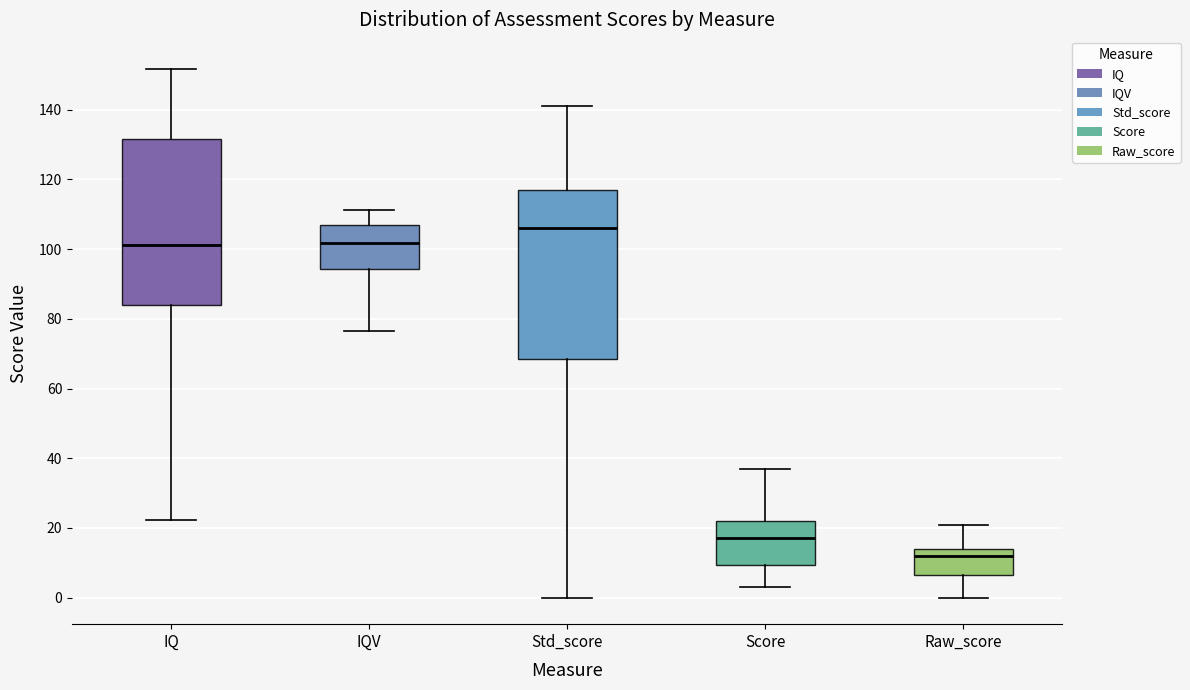

Reading left to right, transcribe this box plot: for each box, give where its median line is, the range the box spans, and where its two whiskers end, as read against the y-axis. The values are not printed on the chart, so give them approximately, as read against the axis.

IQ: median 102, box 84 to 132, whiskers 22 to 152
IQV: median 102, box 94 to 108, whiskers 76 to 112
Std_score: median 106, box 68 to 118, whiskers 0 to 142
Score: median 18, box 10 to 22, whiskers 4 to 38
Raw_score: median 12, box 6 to 14, whiskers 0 to 22